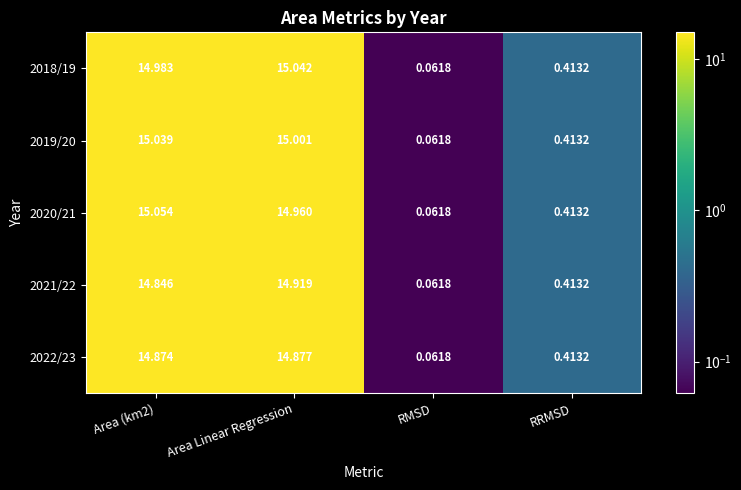

Where is 2021/22 nearest to the value 7?

RRMSD